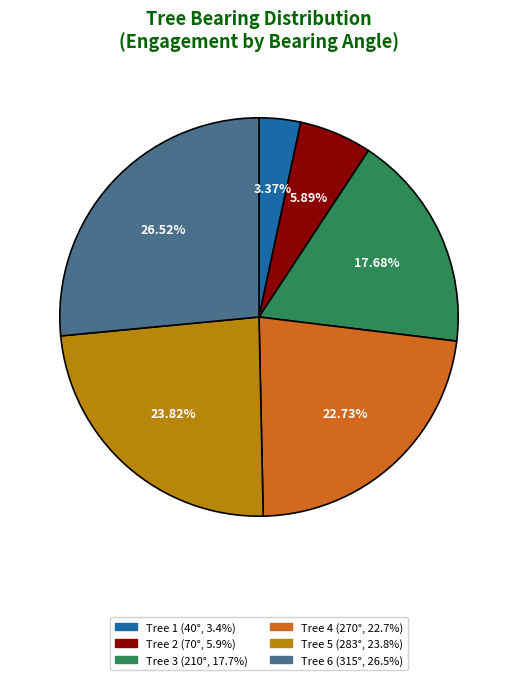

Count the number of slices in the pie.

6